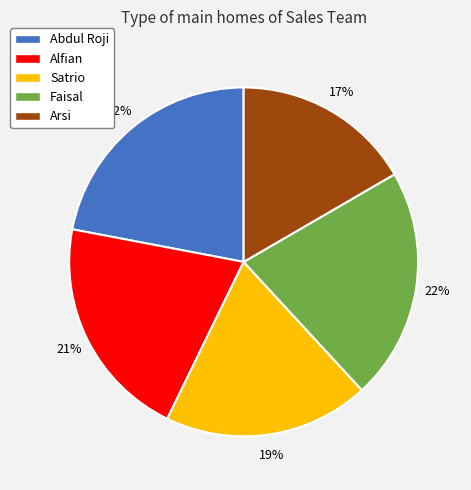

The Satrio slice represents 29% of the pie. True or false?

False